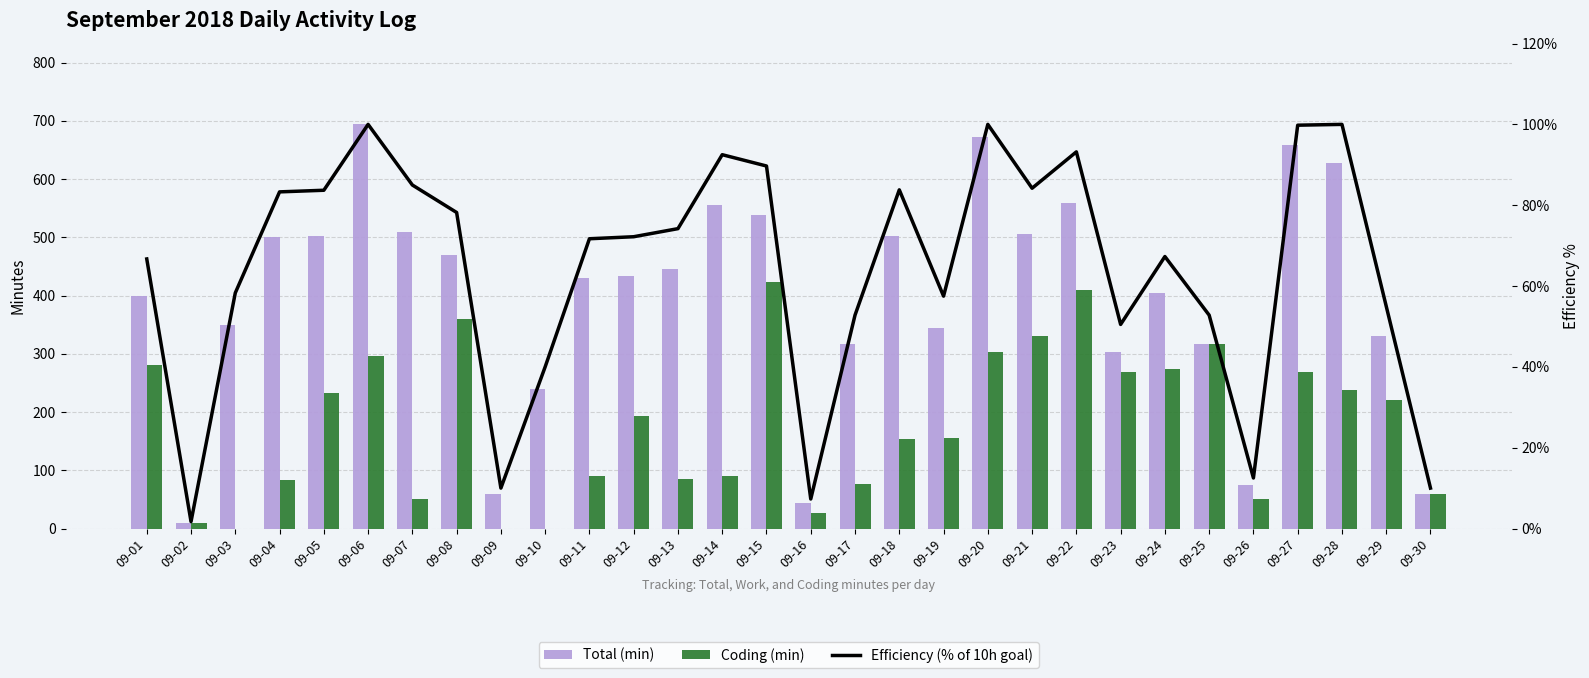

List the series in order of their peak value, lowest first.

Efficiency (% of 10h goal), Coding (min), Total (min)